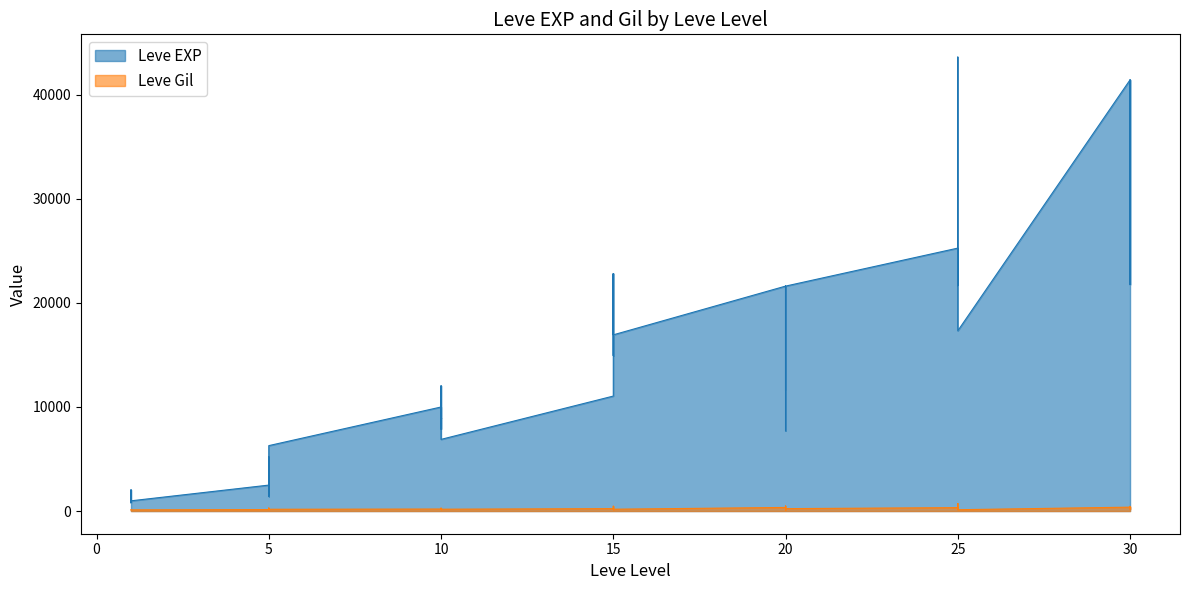

What are all the series names shown in the legend?

Leve EXP, Leve Gil